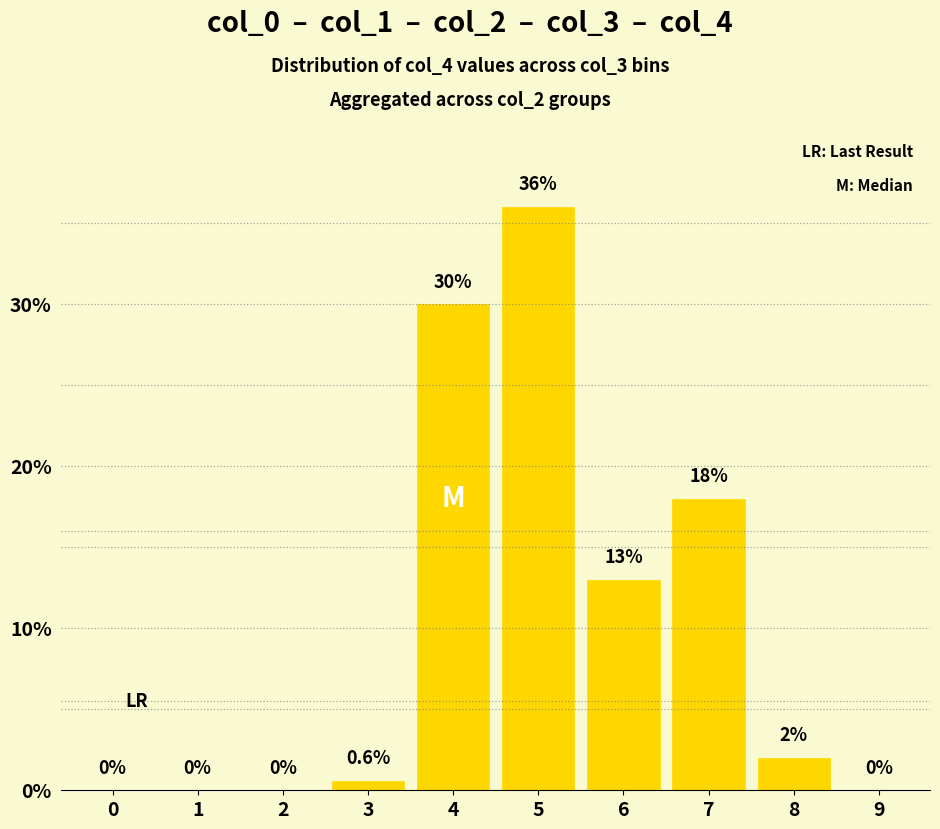

Reading left to right, what are all the values shown in this chart?

0.0	0.0	0.0	0.6	30.0	36.0	13.0	18.0	2.0	0.0